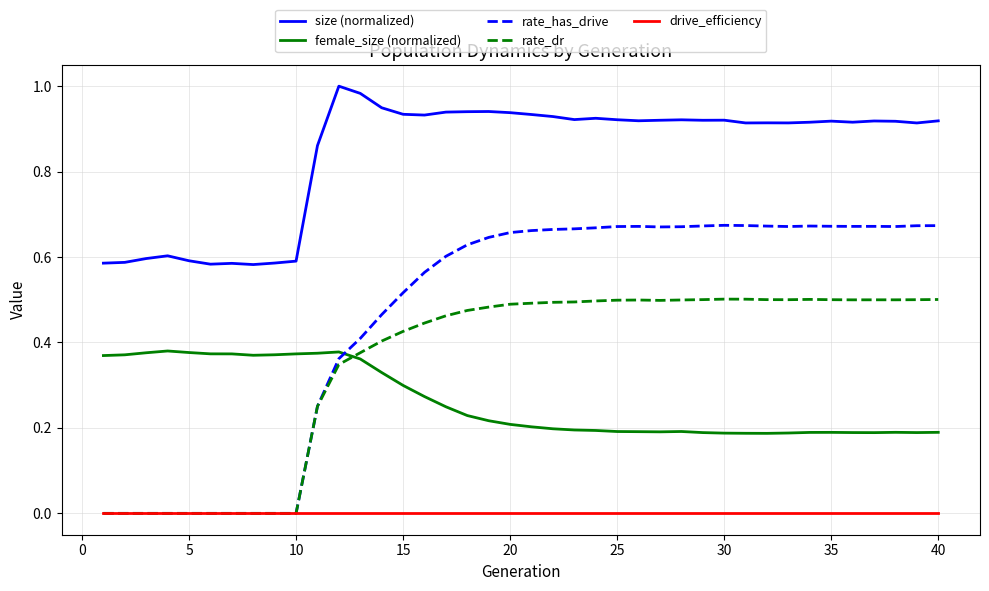

Count the female_size (normalized) values in the range 0 to 1.

40